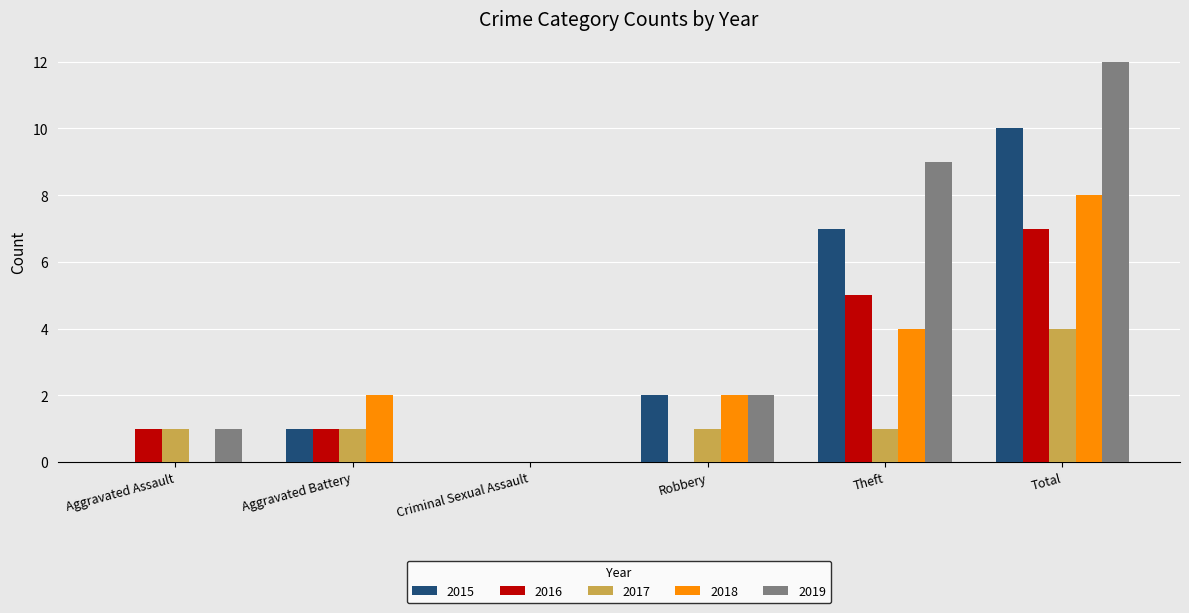

Reading right to left, what are all the values shown in this chart?

2015: Total=10	Theft=7	Robbery=2	Criminal Sexual Assault=0	Aggravated Battery=1	Aggravated Assault=0
2016: Total=7	Theft=5	Robbery=0	Criminal Sexual Assault=0	Aggravated Battery=1	Aggravated Assault=1
2017: Total=4	Theft=1	Robbery=1	Criminal Sexual Assault=0	Aggravated Battery=1	Aggravated Assault=1
2018: Total=8	Theft=4	Robbery=2	Criminal Sexual Assault=0	Aggravated Battery=2	Aggravated Assault=0
2019: Total=12	Theft=9	Robbery=2	Criminal Sexual Assault=0	Aggravated Battery=0	Aggravated Assault=1